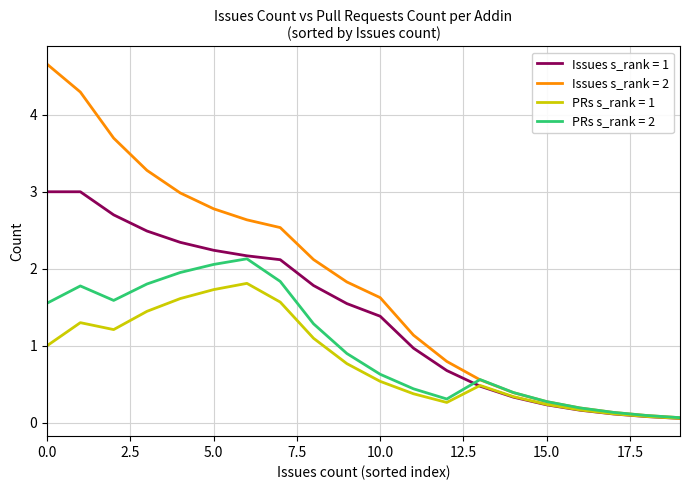

List the series in order of their overall mean, highest first.

Issues s_rank = 2, Issues s_rank = 1, PRs s_rank = 2, PRs s_rank = 1